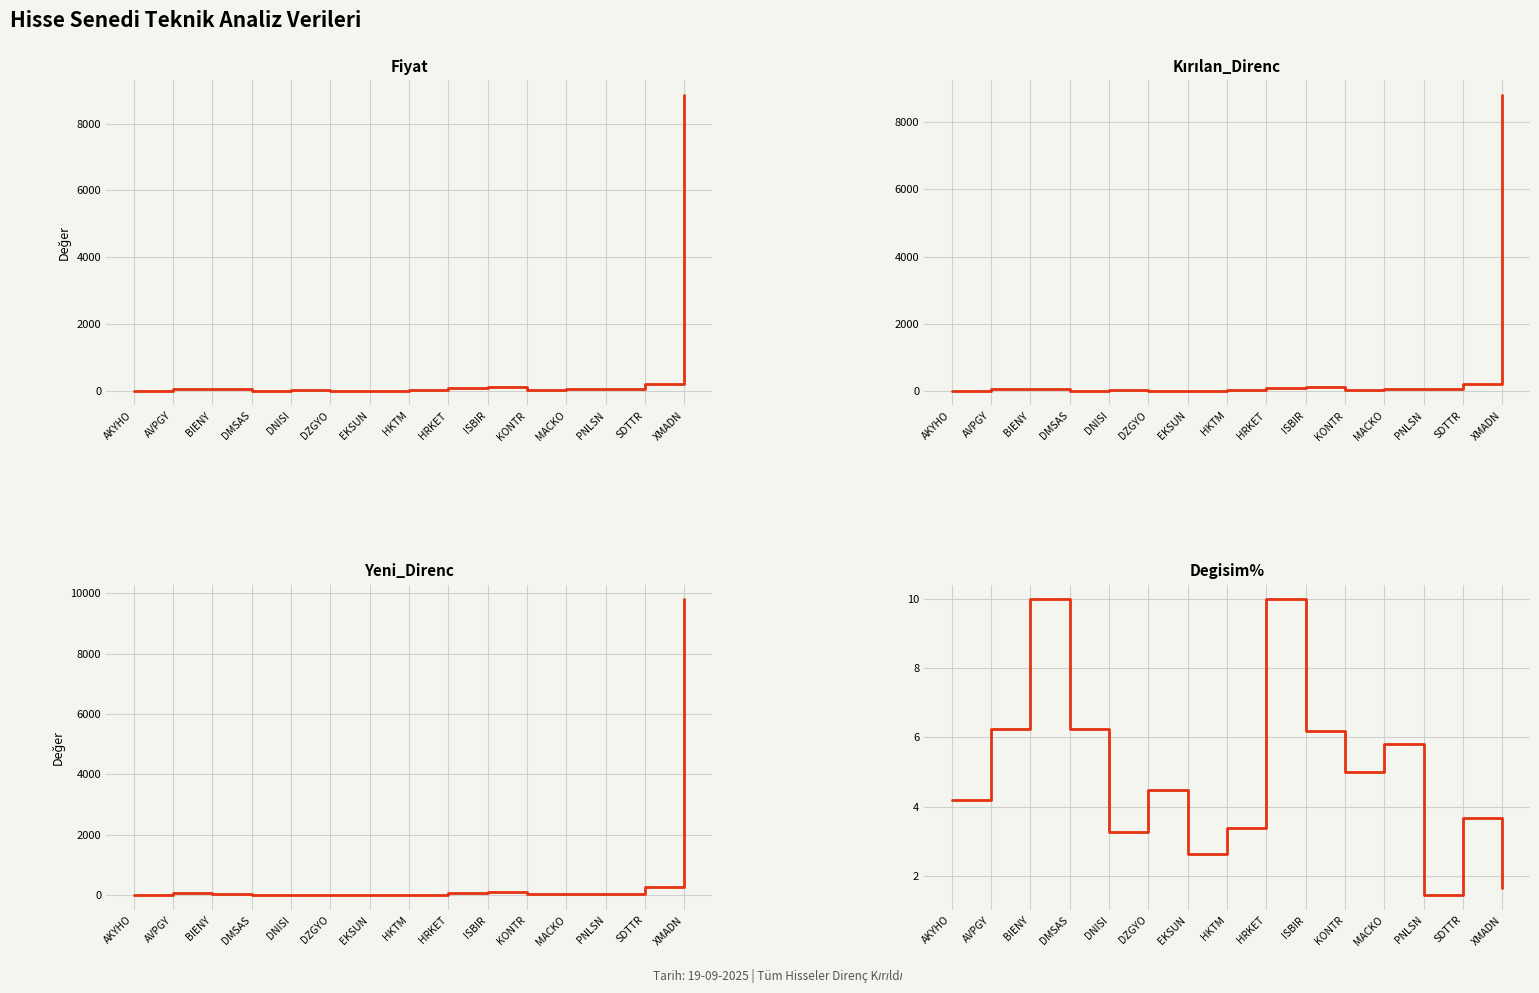

How many data points in Kırılan_Direnc are above 40?

8